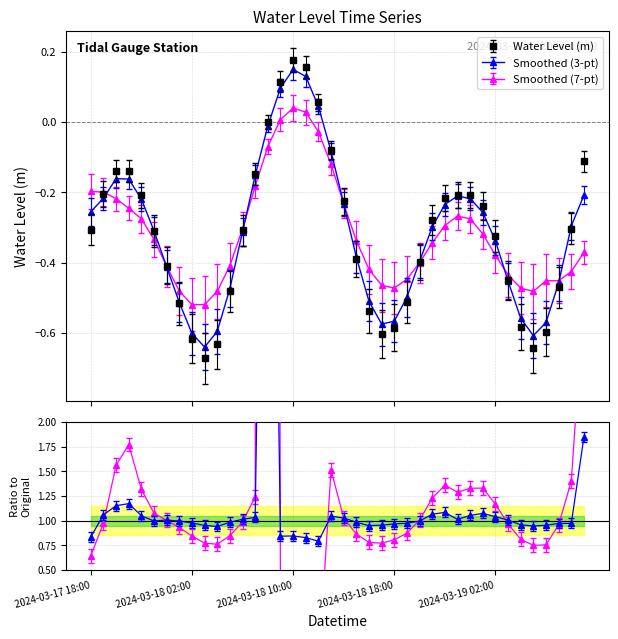

How many points are lower than both their immediate neighbors (excluding endpoints)?

3